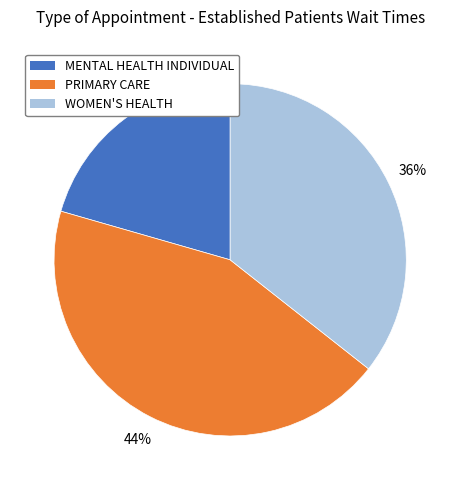

Count the number of slices in the pie.

3